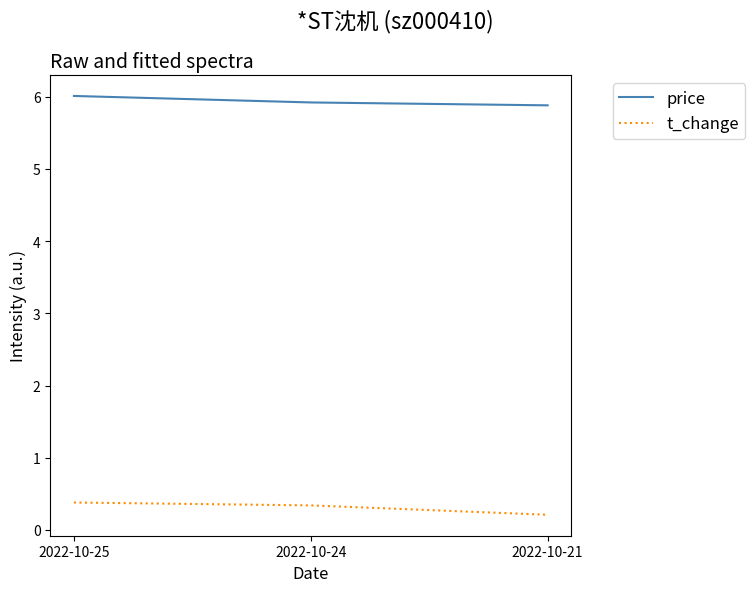

What is the approximate value of price at 2022-10-25?

6.0